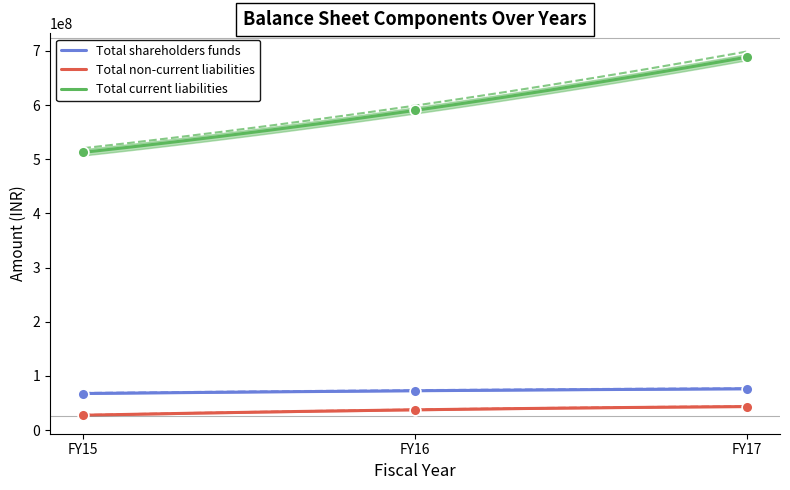

Which series reaches the maximum Y coordinate?

Total current liabilities